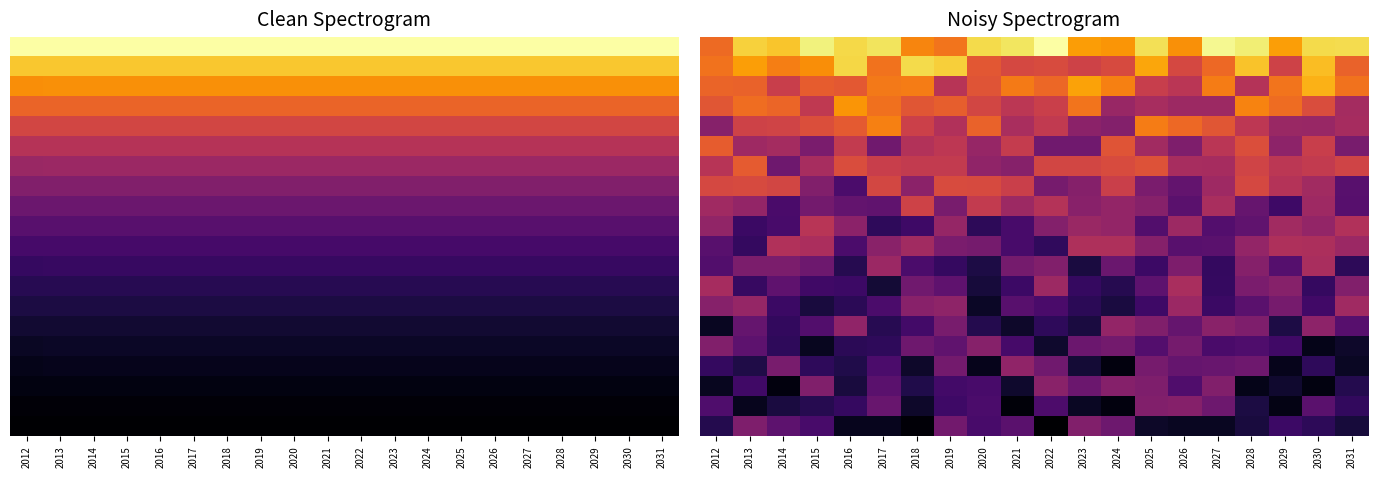

What is the total value across all series at 2017?

7.8